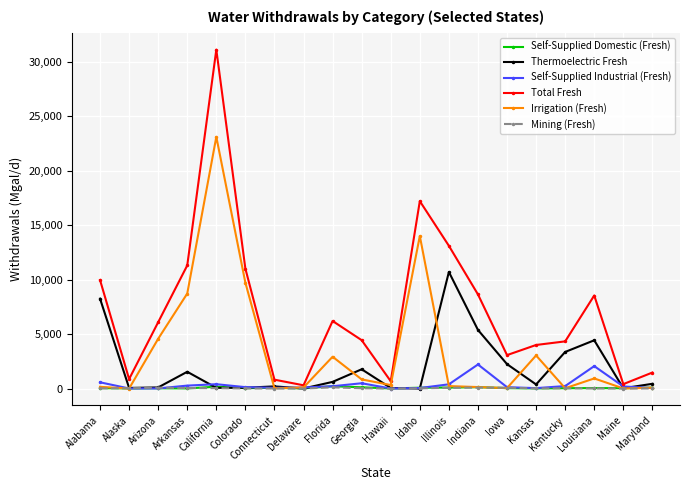

What is the approximate value of Thermoelectric Fresh at Maine?

26.8